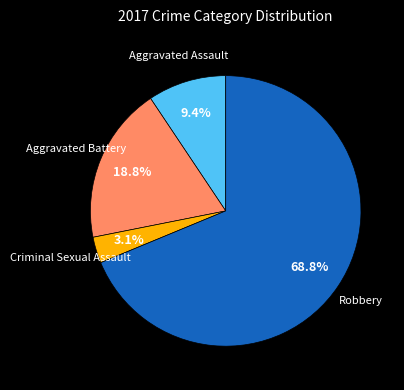

To the nearest percent, what is the difference between the largest and smallest slice percentages?

66%